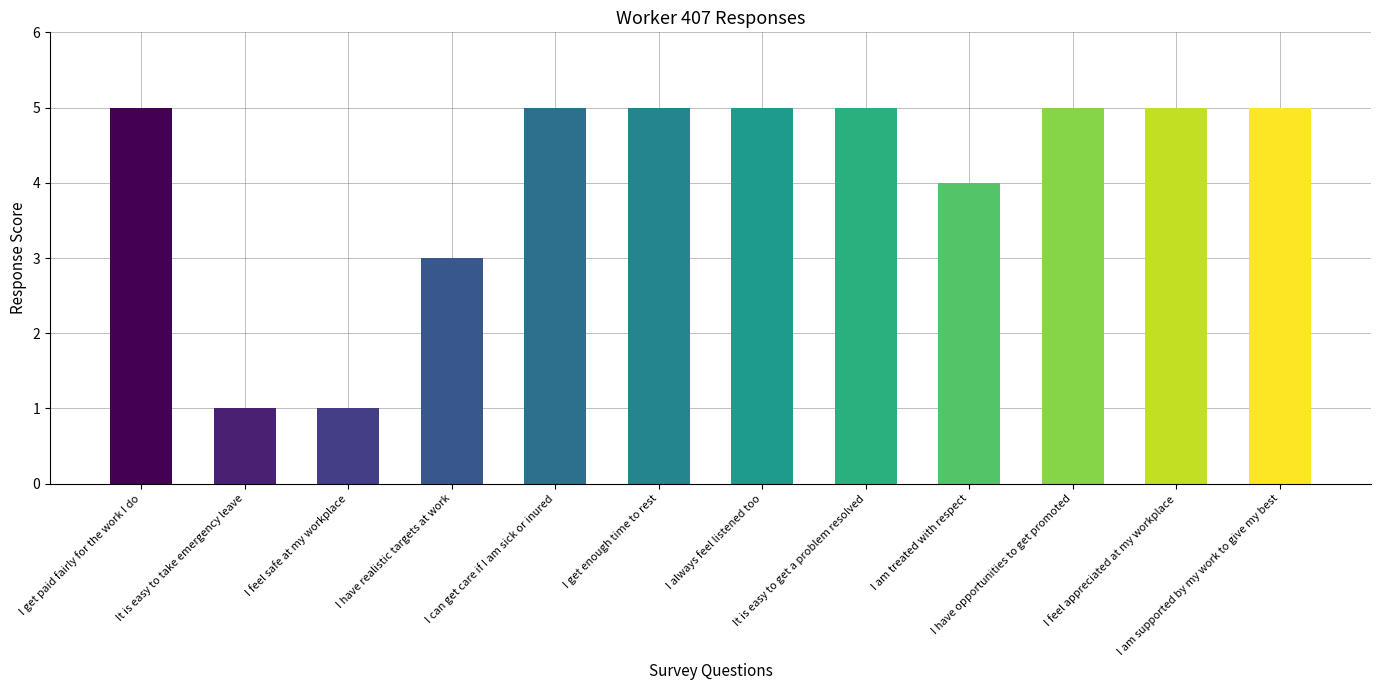

Between I am treated with respect and I feel appreciated at my workplace, which is larger?

I feel appreciated at my workplace